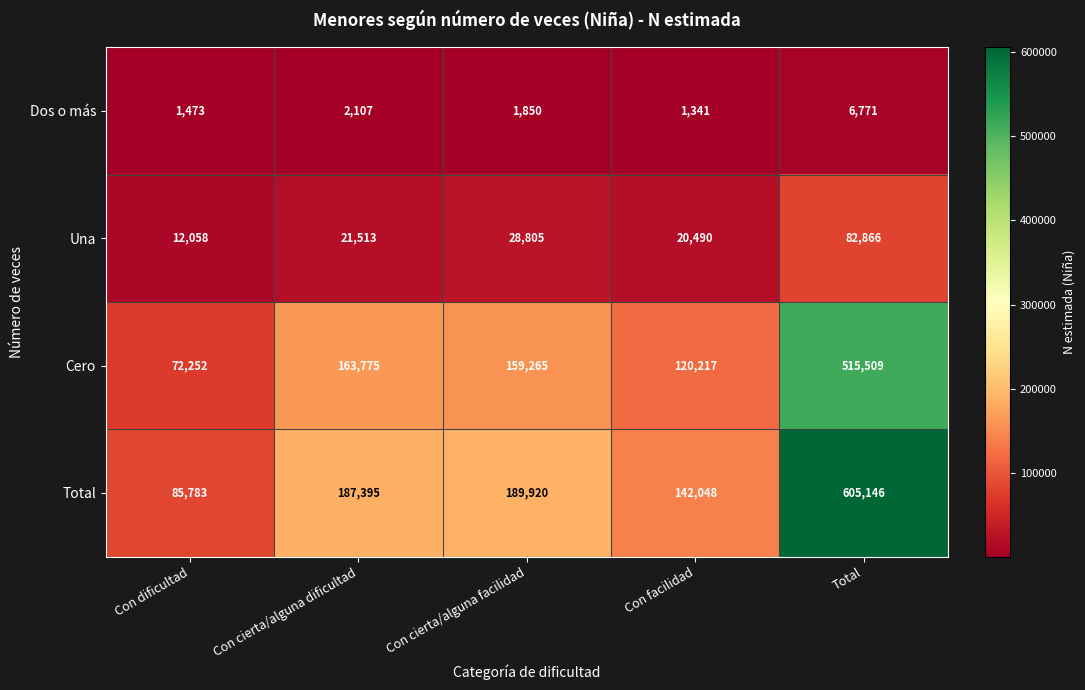

At which label does Una reach its peak?

Total